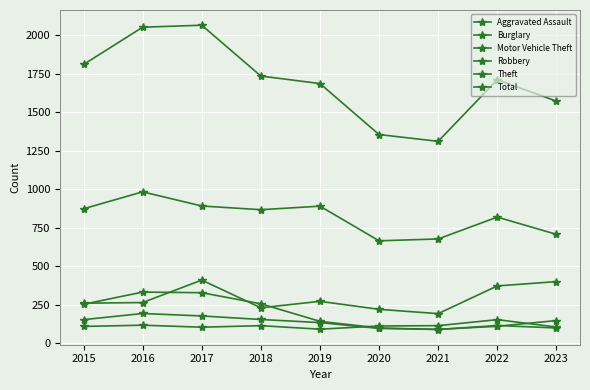

True or false: Motor Vehicle Theft has more than 1 points higher than both neighbors.

True